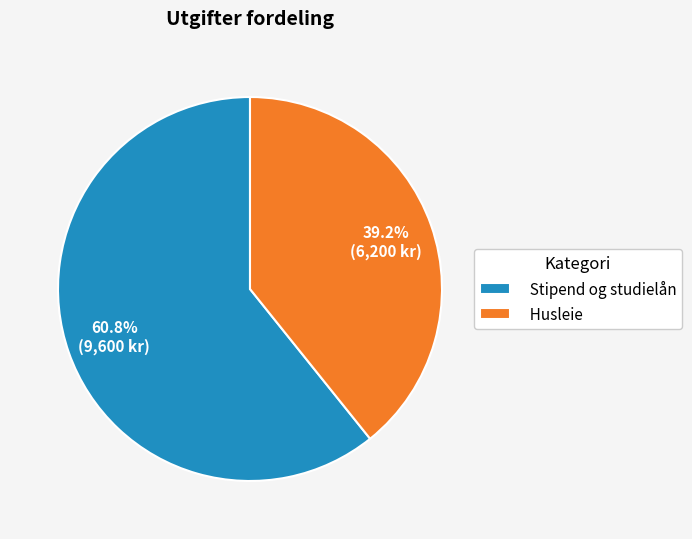

To the nearest percent, what is the difference between the largest and smallest slice percentages?

22%